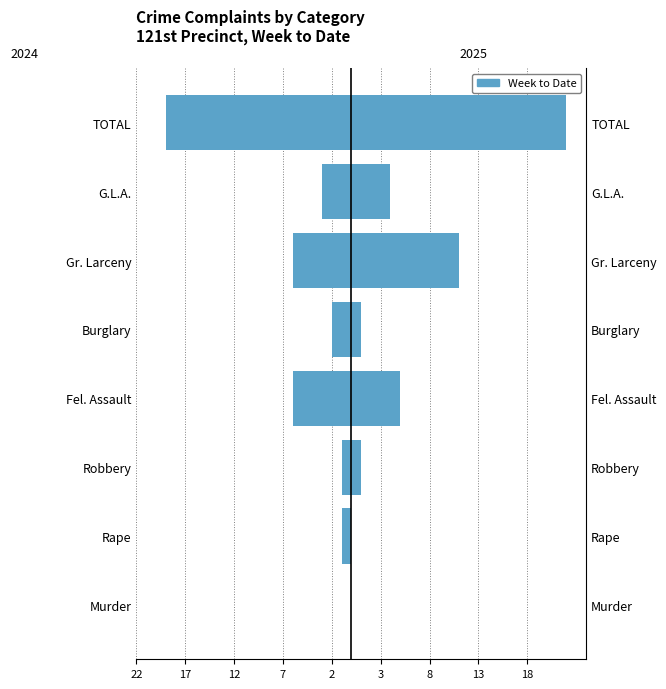

Reading right to left, transcribe all the data shown in this chart.

2025: TOTAL=22	G.L.A.=4	Gr. Larceny=11	Burglary=1	Fel. Assault=5	Robbery=1	Rape=0	Murder=0
2024: TOTAL=-19	G.L.A.=-3	Gr. Larceny=-6	Burglary=-2	Fel. Assault=-6	Robbery=-1	Rape=-1	Murder=0